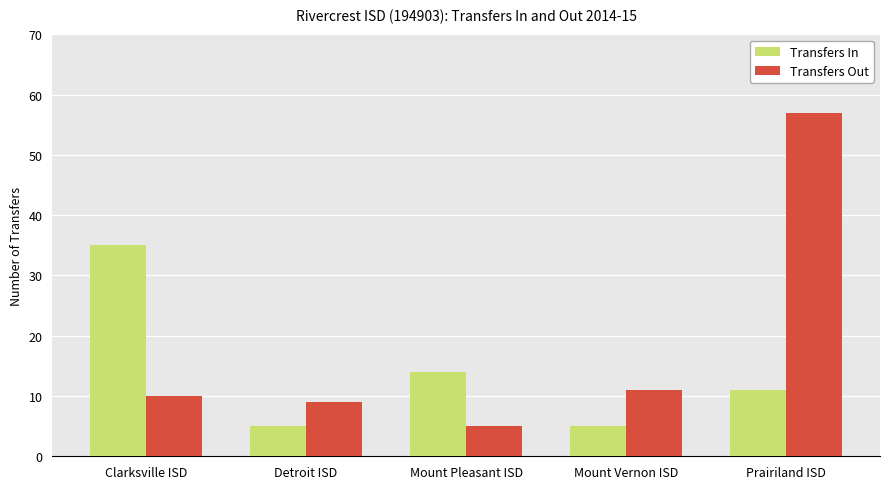

Rank the categories by Transfers Out value from highest to lowest.

Prairiland ISD, Mount Vernon ISD, Clarksville ISD, Detroit ISD, Mount Pleasant ISD